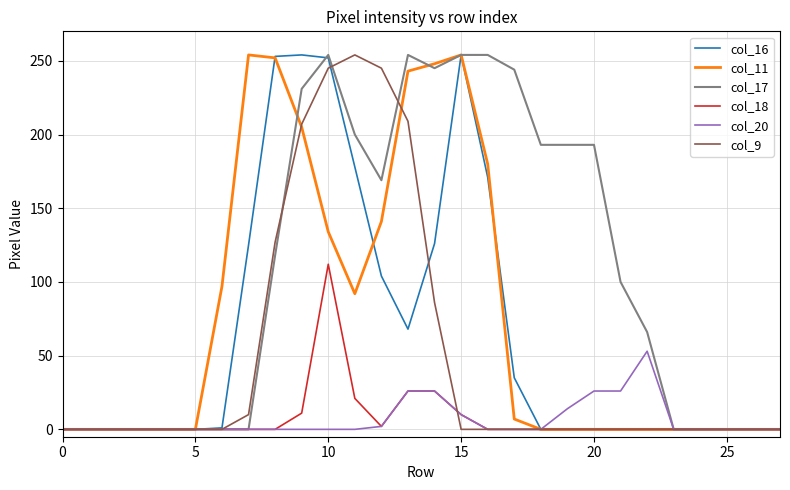

What is the greatest value displayed?

254